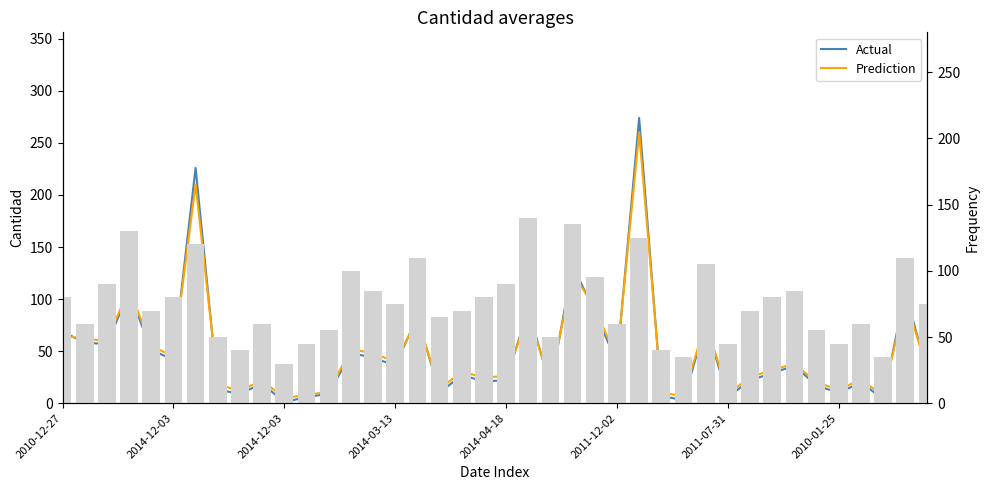

What is the difference between the Prediction values at 15 and 14?

8